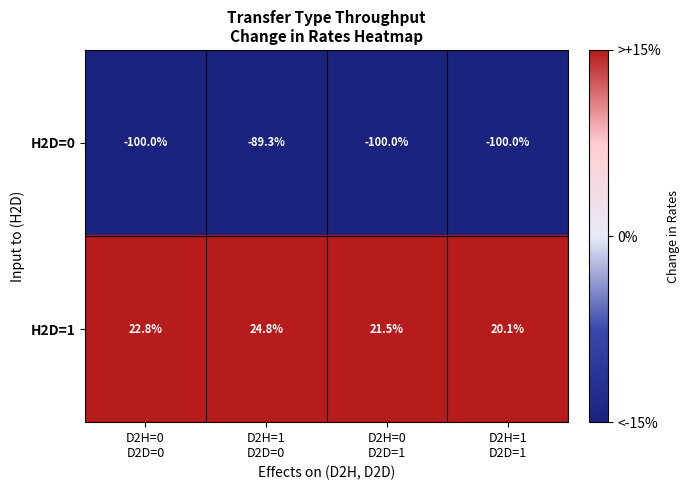

How many values in the H2D=0 series exceed -100?

1